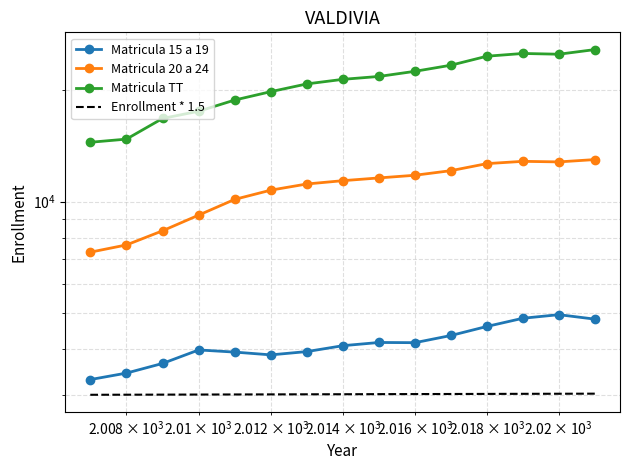

How many lines are shown in the chart?

4